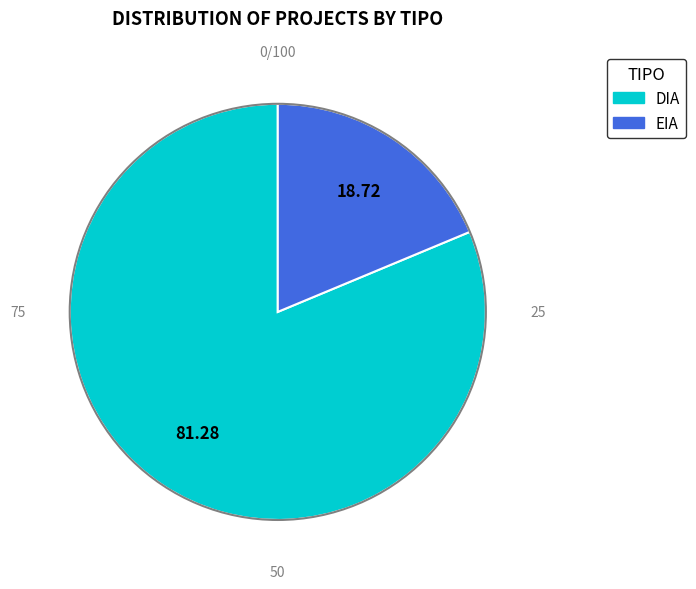

True or false: EIA accounts for 19% of the total.

True